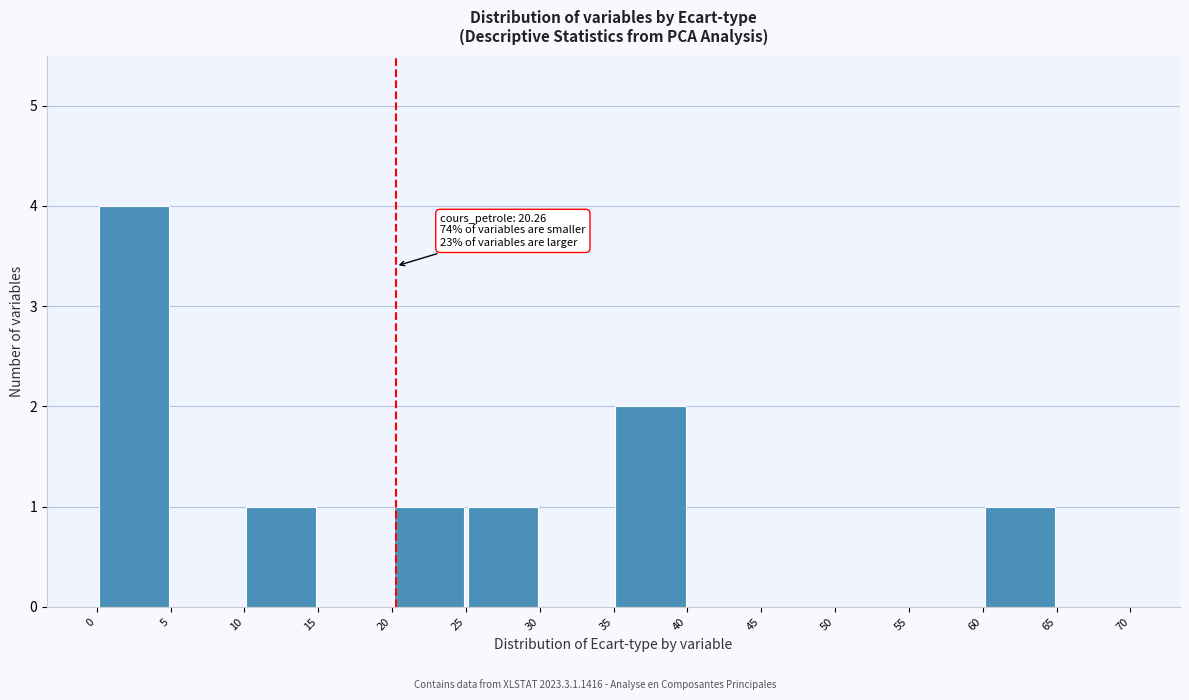

Over which range of the x-axis is the bar tallest?

0 to 5